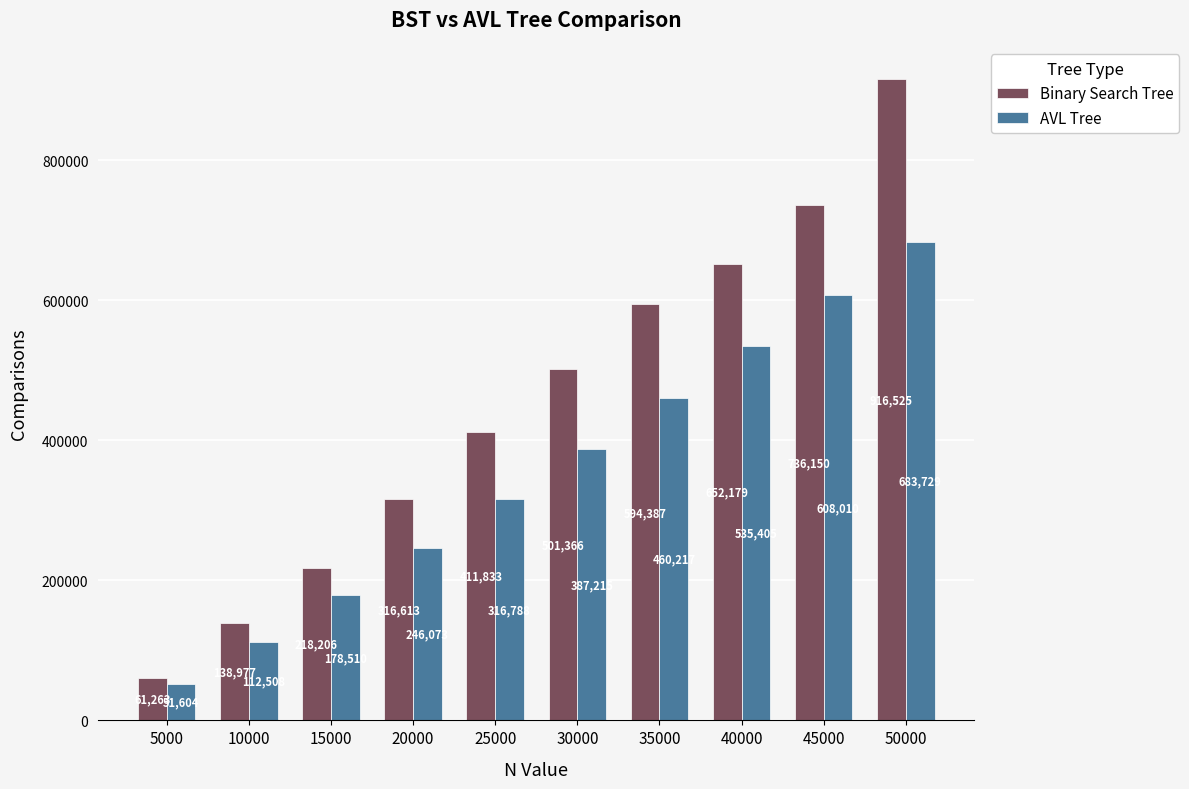

What is the value of the AVL Tree bar at the 9th from the left?

608010